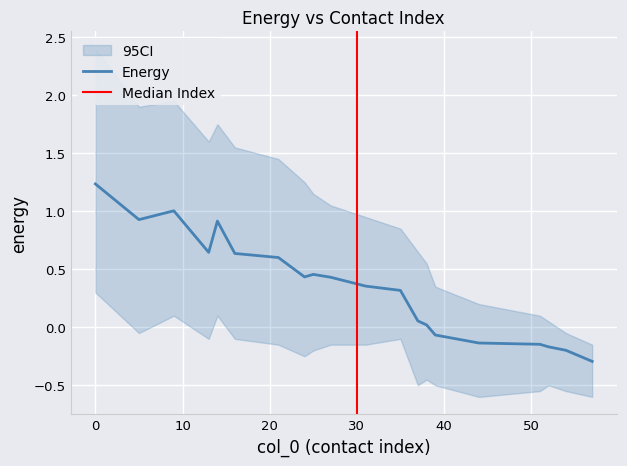

Is it true that energy_lower equals 0.2 at 0?

False